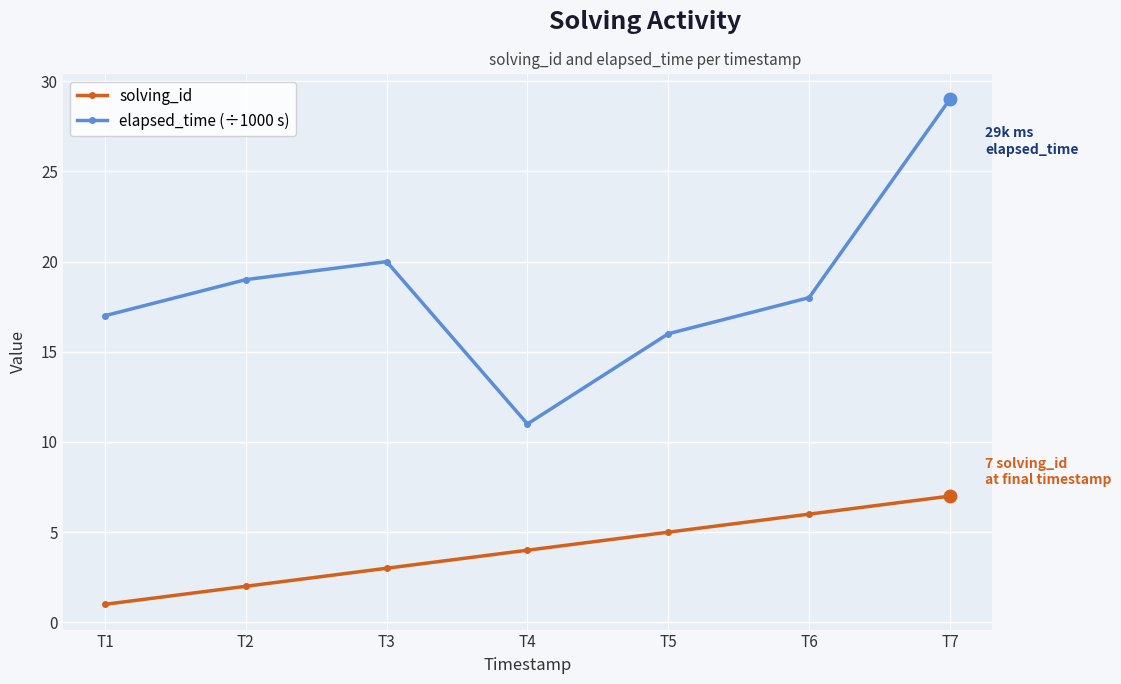

True or false: elapsed_time (÷1000 s) and solving_id intersect in this chart.

False